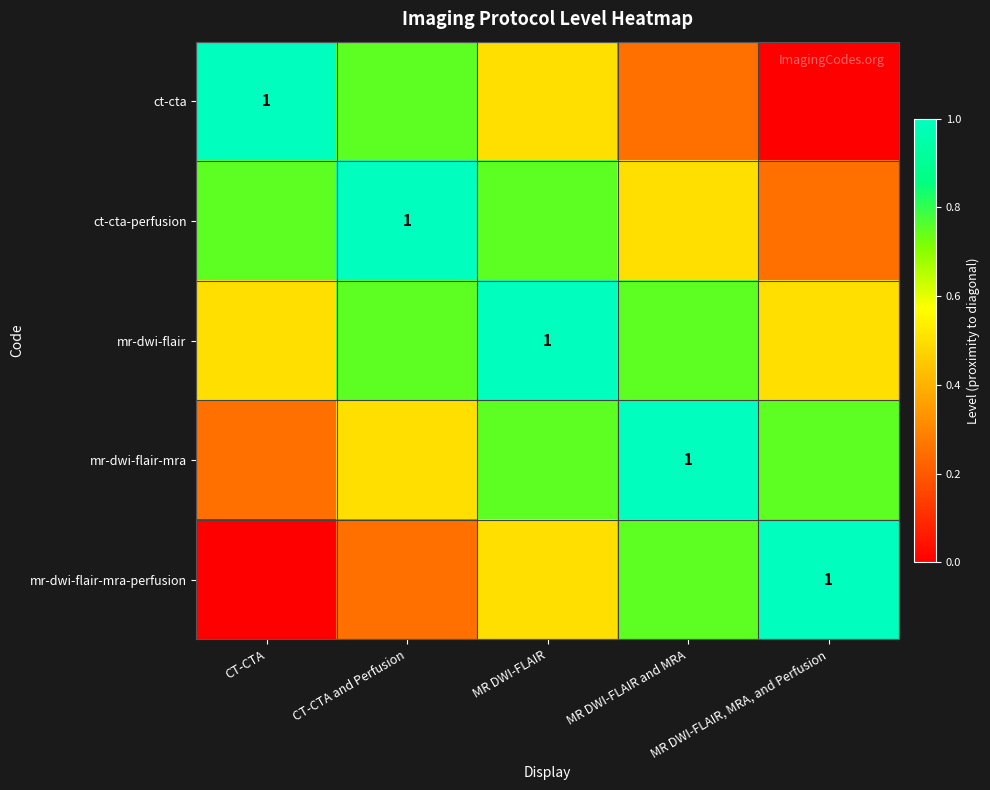

Is the value of mr-dwi-flair-mra-perfusion at MR DWI-FLAIR, MRA, and Perfusion greater than the value of mr-dwi-flair at CT-CTA?

Yes